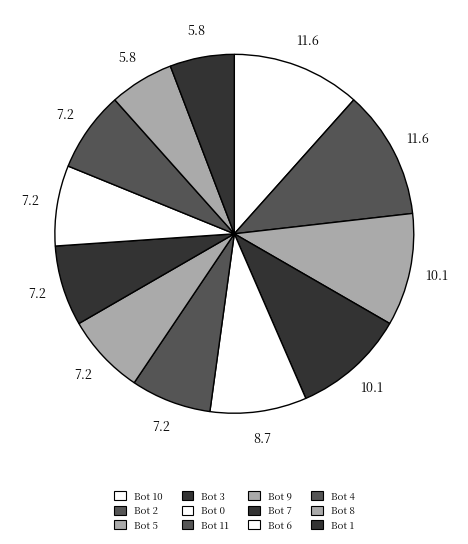

Which category has the biggest portion of the pie?

10